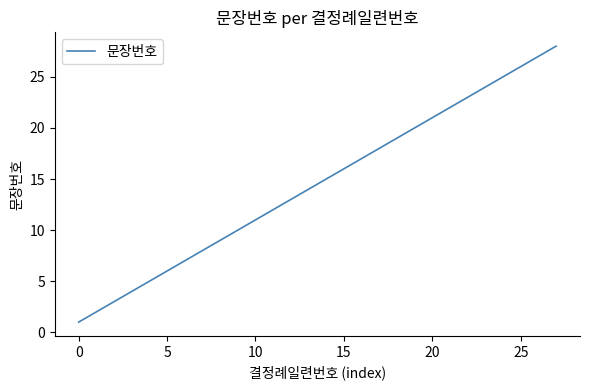

What is the greatest value displayed?

28